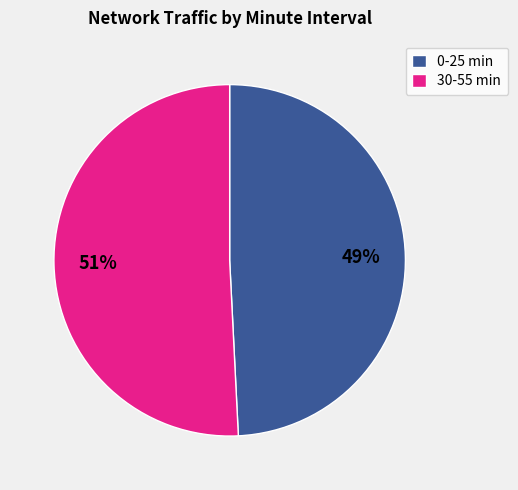

To the nearest percent, what portion does 30-55 min represent?

51%